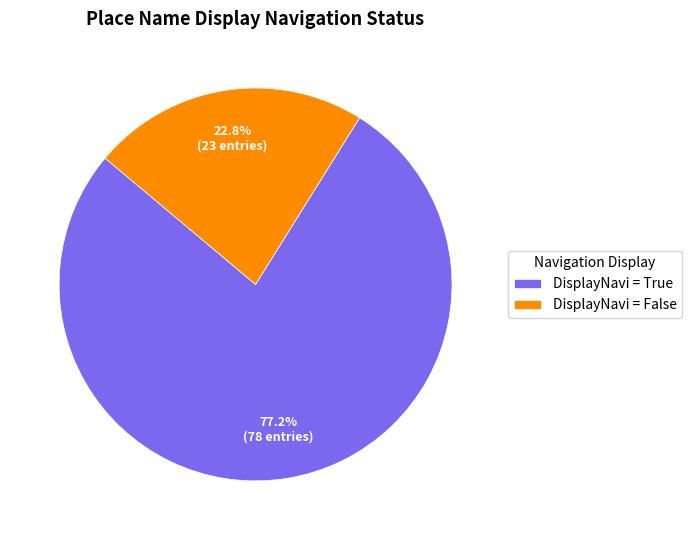

Which category has the smallest portion of the pie?

DisplayNavi = False